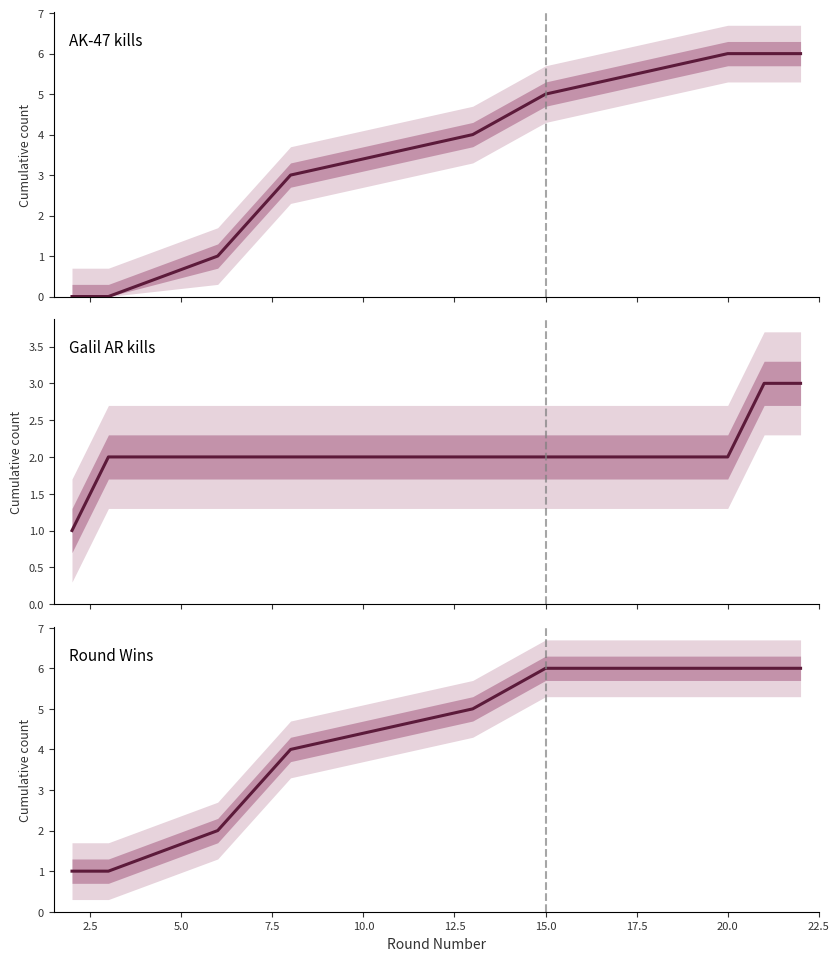

True or false: Round Wins and AK-47 kills cross at least once.

False